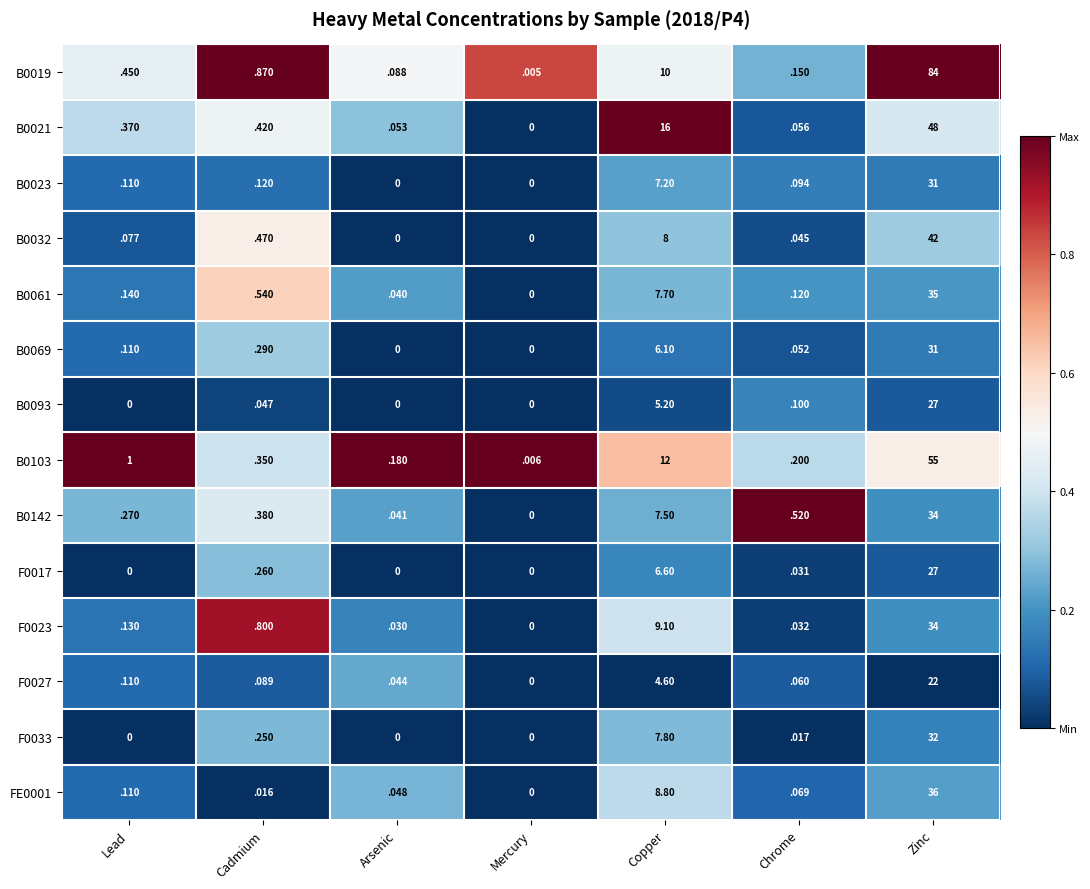

At which label does B0069 reach its peak?

Zinc